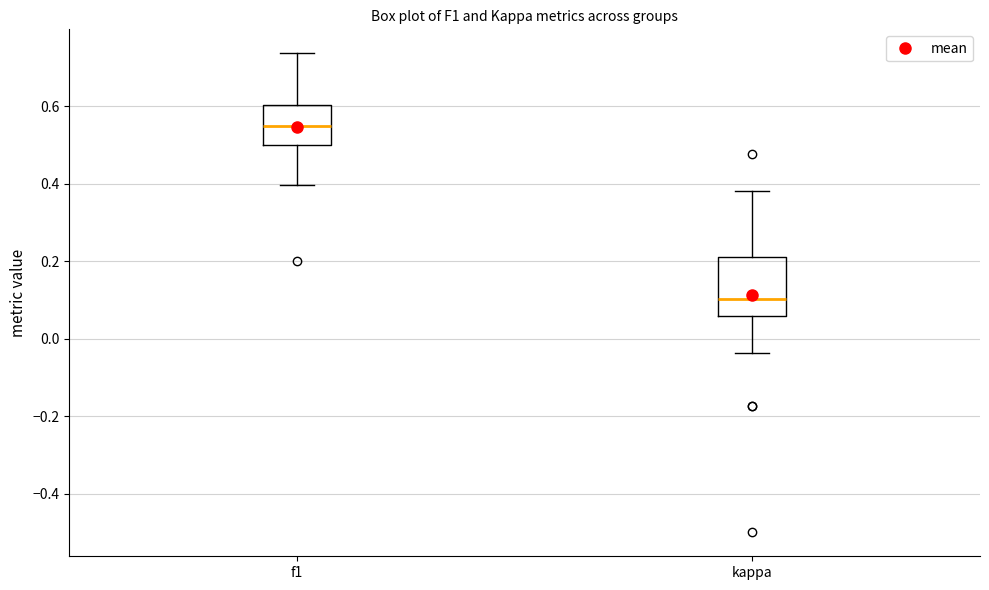

Comparing the boxes themselves (not the whiskers), which one is the tallest?

kappa